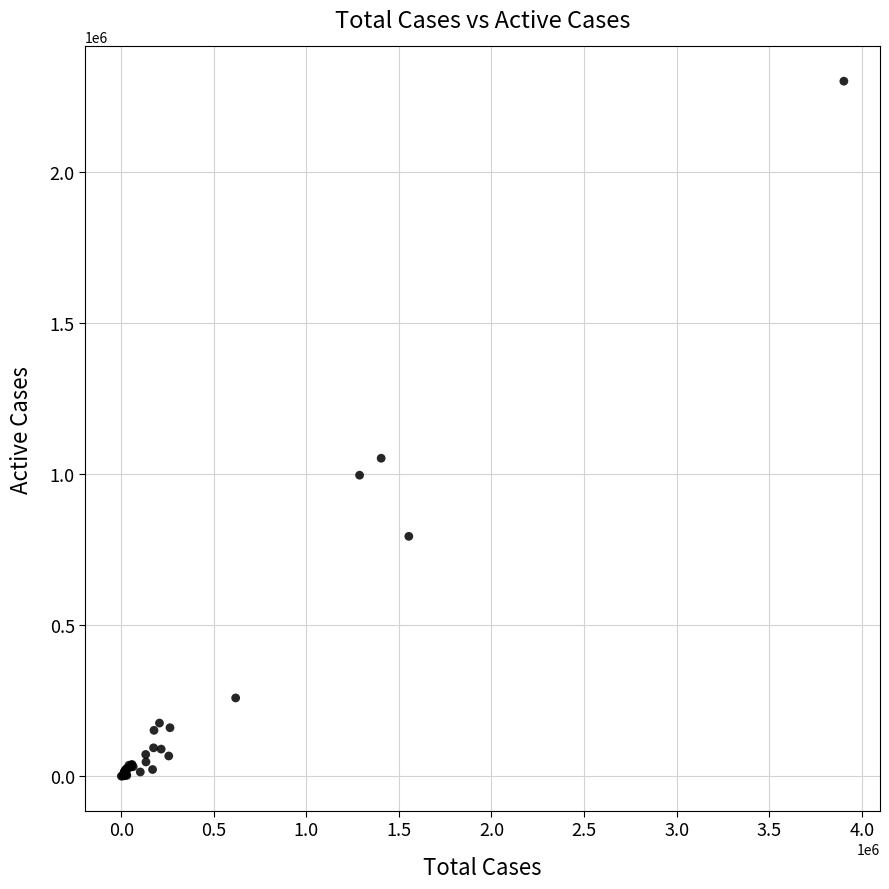

What Y value in the scatter plot is closest to 1149826?

1052034